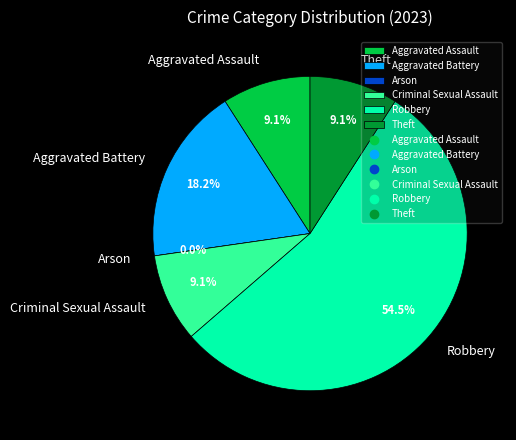

What portion of the pie excludes Criminal Sexual Assault?

90.9%